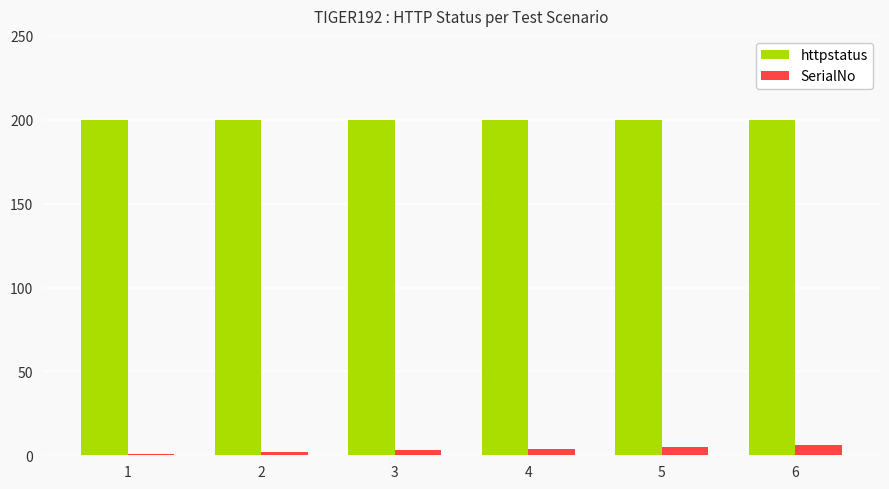

What is the sum of all httpstatus values?

1200